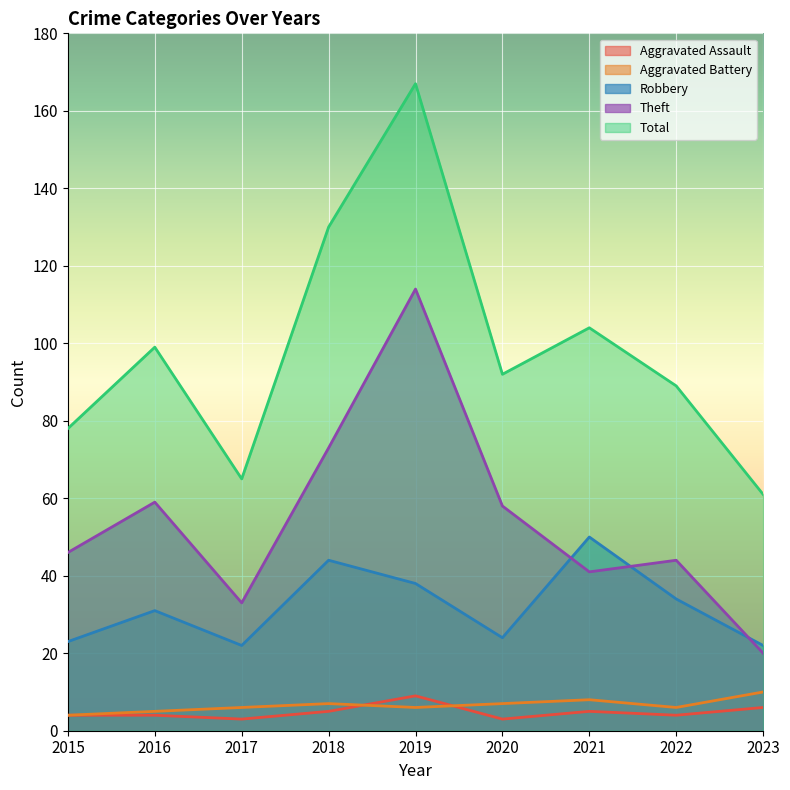

How many lines are shown in the chart?

5